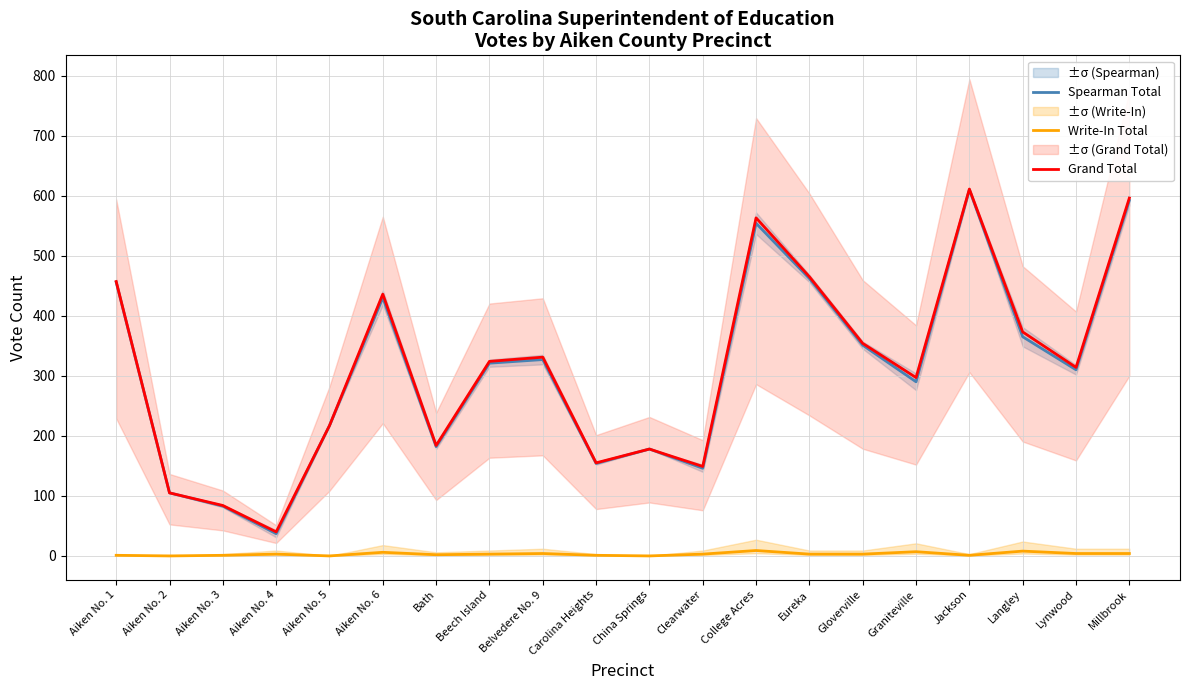

In Spearman Total, how many points are lower than both neighbors (excluding endpoints)?

6